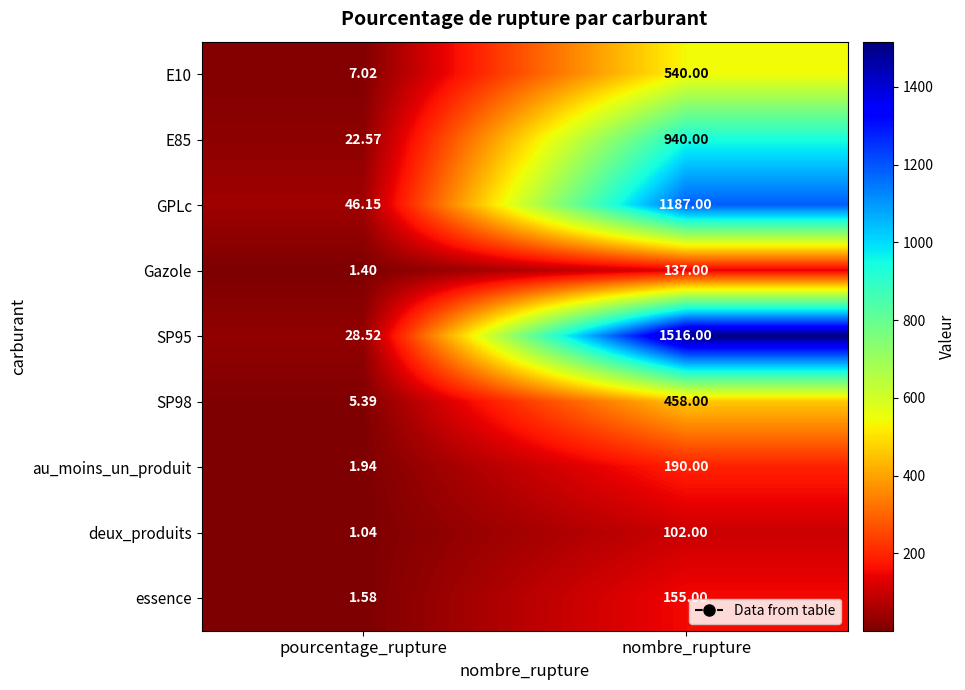

At nombre_rupture, list the series in order from smallest to largest.

deux_produits, Gazole, essence, au_moins_un_produit, SP98, E10, E85, GPLc, SP95